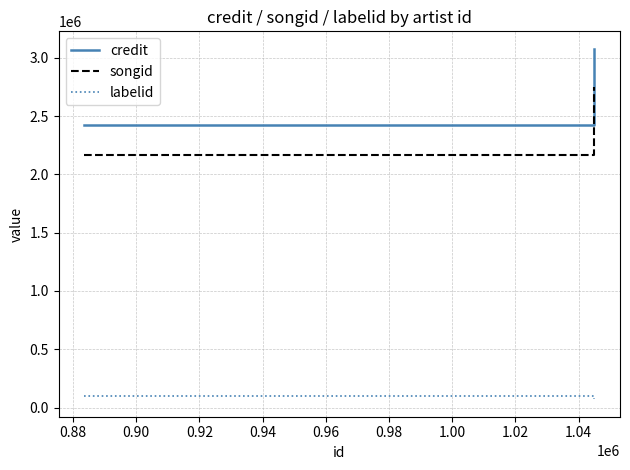

What is the difference between the maximum and minimum values in the labelid series?

30303